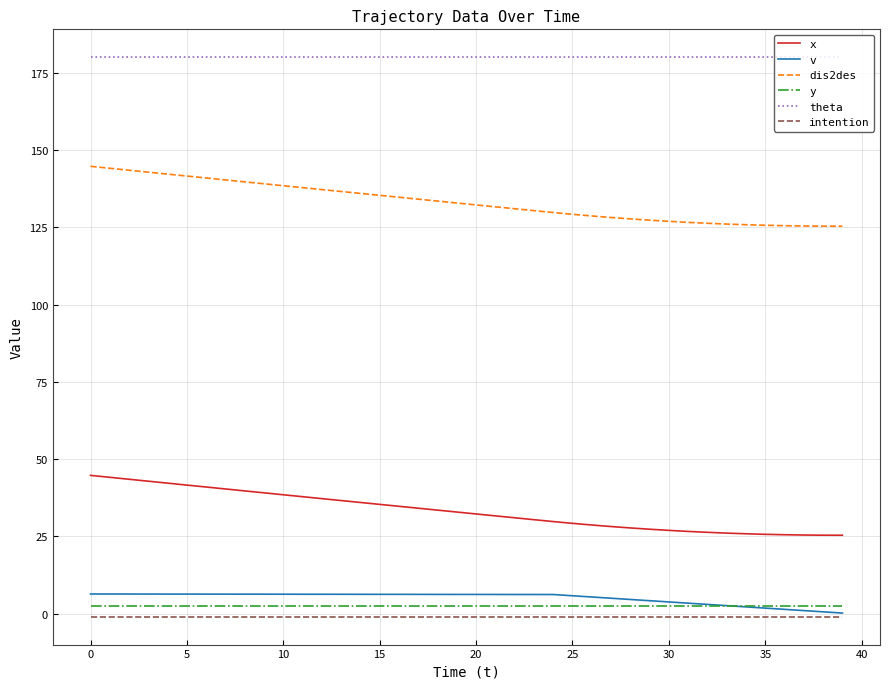

What is the maximum value shown in the chart?

180.0